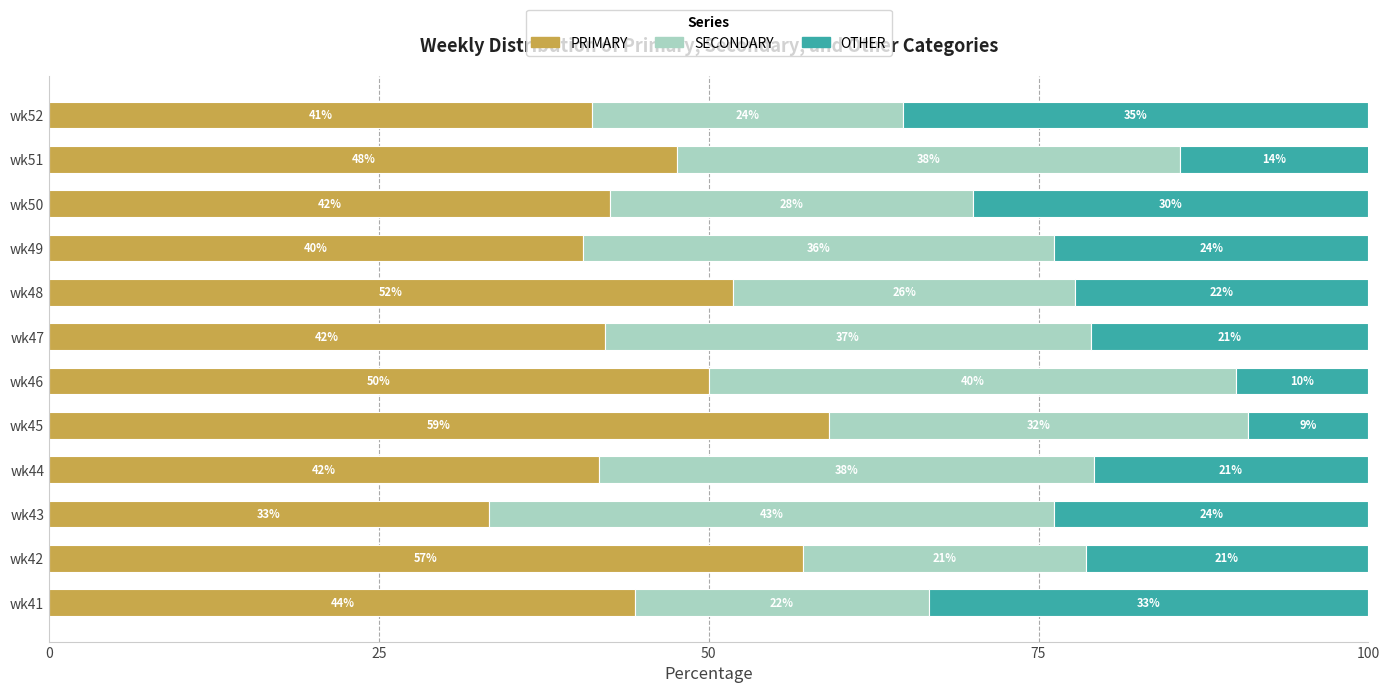

At which label does PRIMARY reach its peak?

wk45